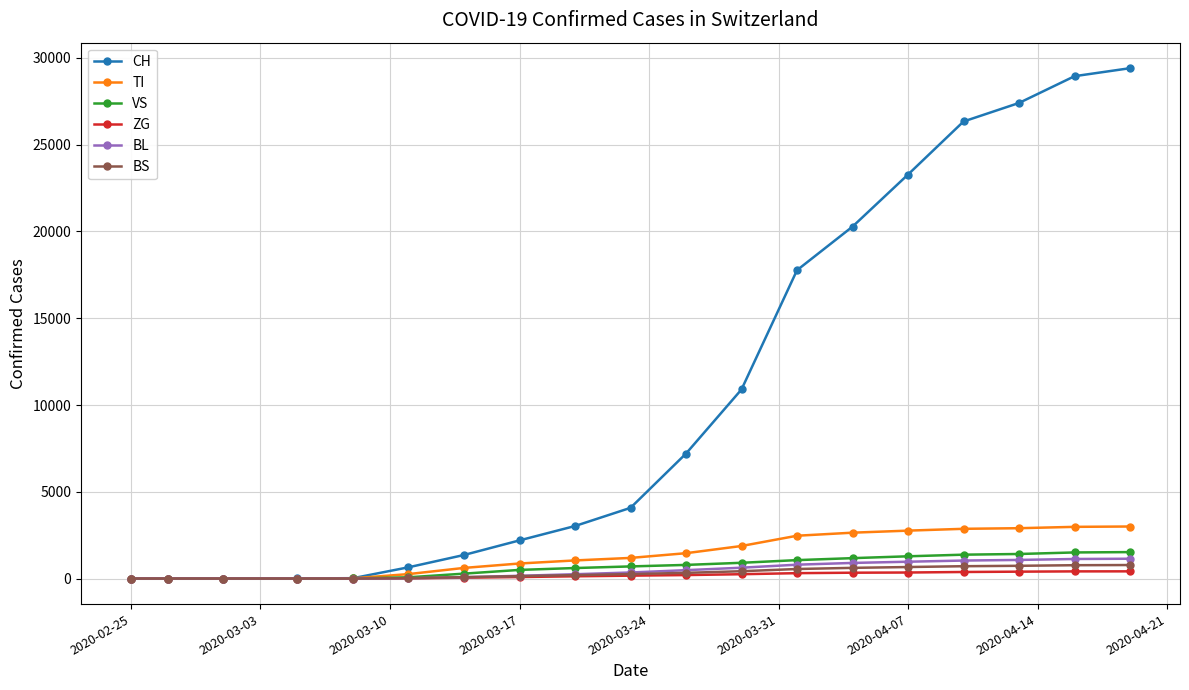

What is the highest value of the TI series?

3000